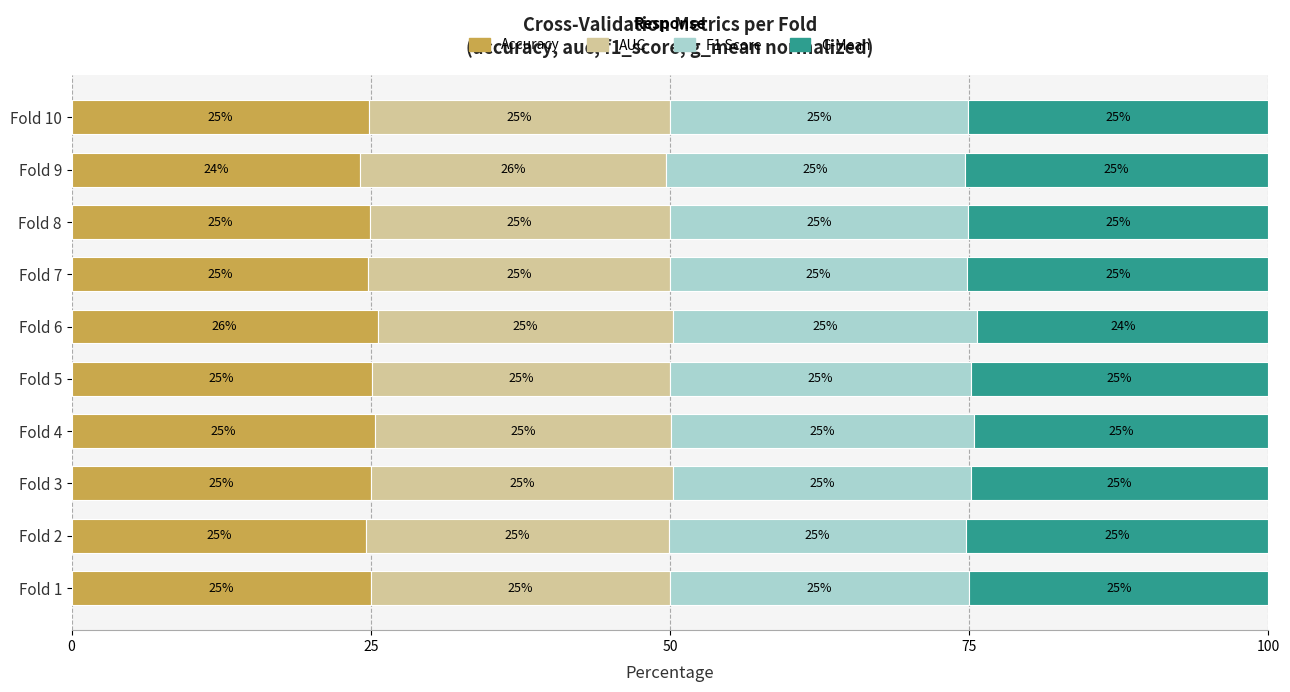

What is the difference between the maximum and second lowest values in the Accuracy series?

1.0